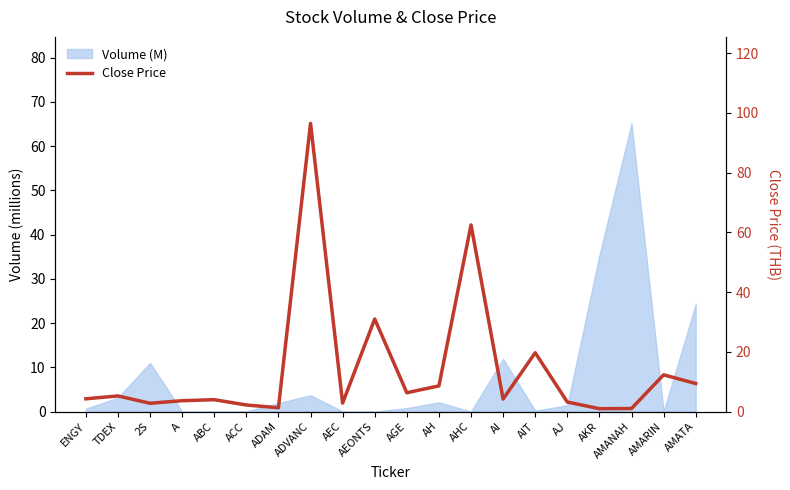

True or false: the data has more than 1 interior local peaks.

True